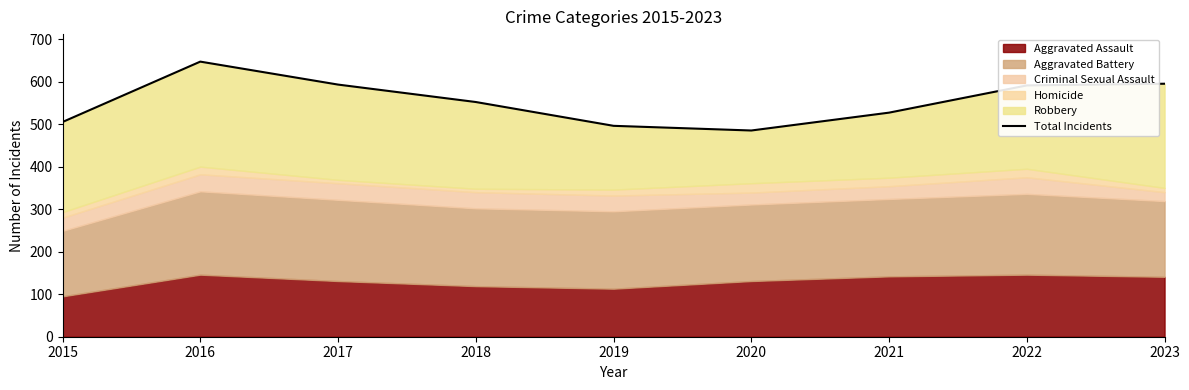

The value at 2017 is 179. True or false?

False